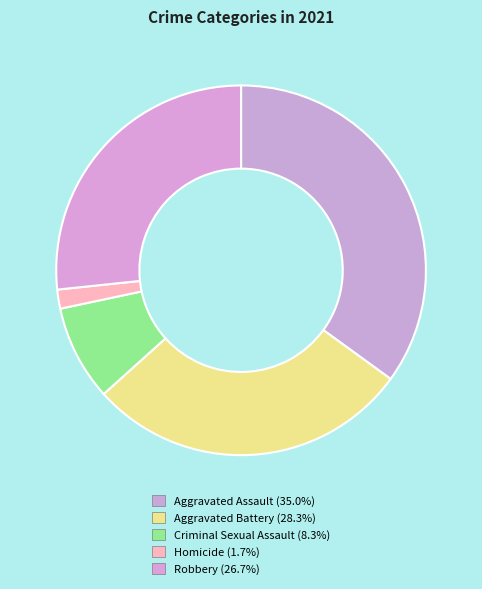

How many slices are in this pie chart?

5